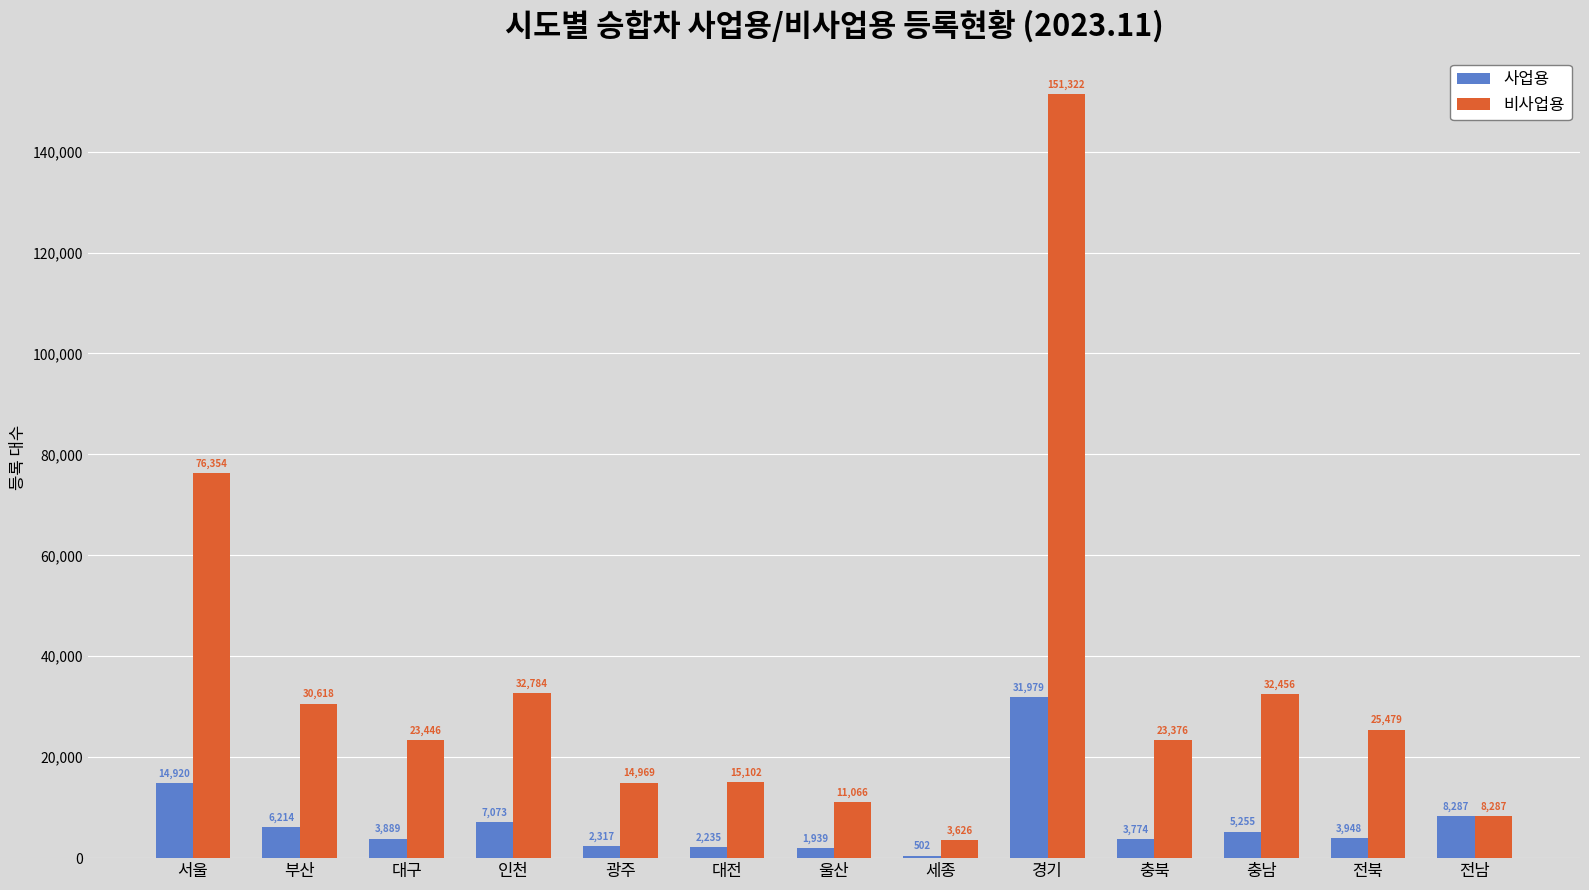

Reading right to left, list all the values displayed in this chart.

사업용: 8287	3948	5255	3774	31979	502	1939	2235	2317	7073	3889	6214	14920
비사업용: 8287	25479	32456	23376	151322	3626	11066	15102	14969	32784	23446	30618	76354